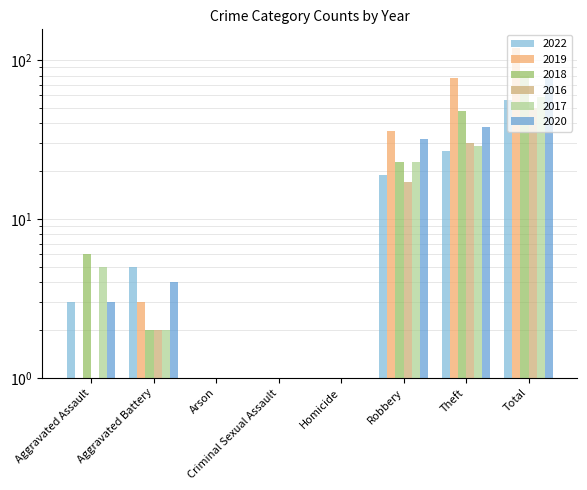

At which label is 2018 closest to 40?

Theft